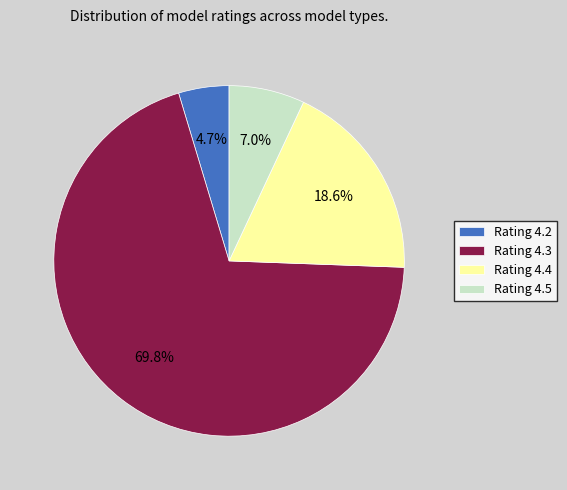

To the nearest percent, what is the difference between the Rating 4.2 and Rating 4.4 slice percentages?

14%